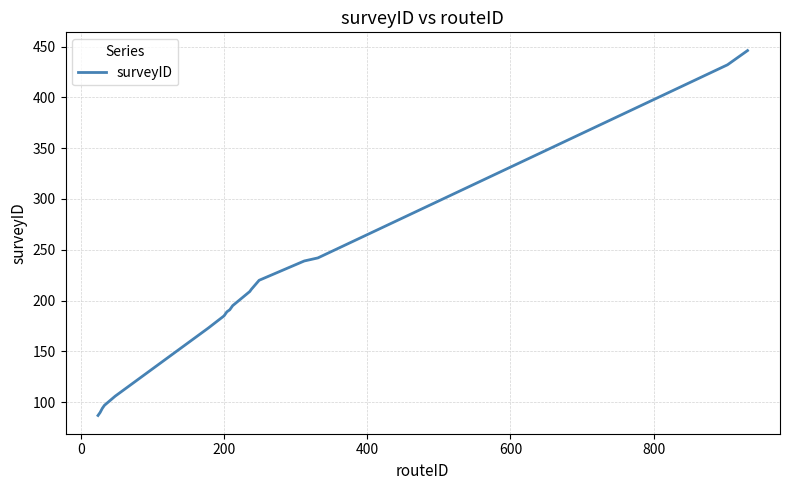

What is the maximum value shown in the chart?

446